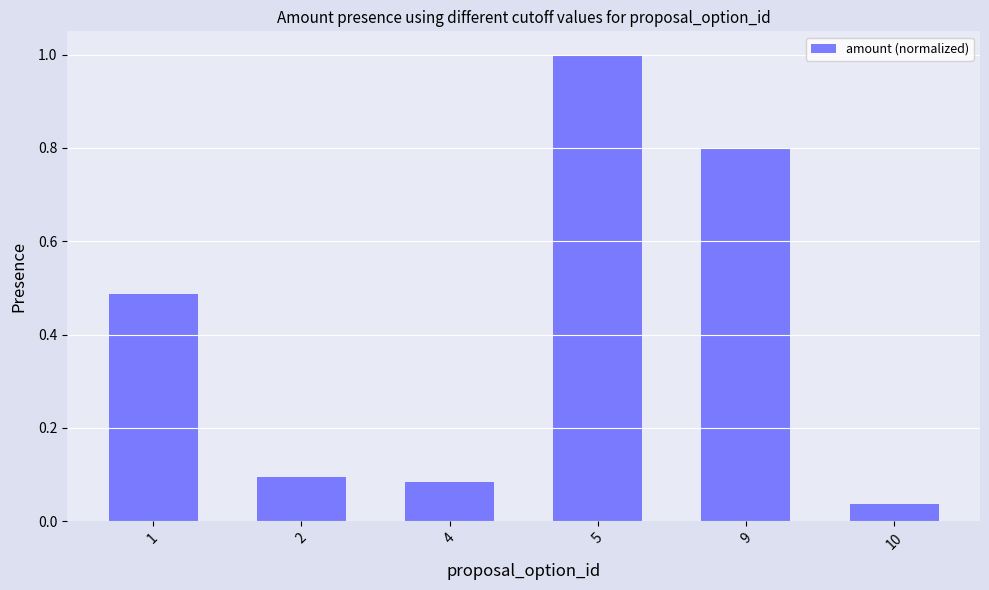

The chart shows a value of 0.8 at 9. True or false?

True